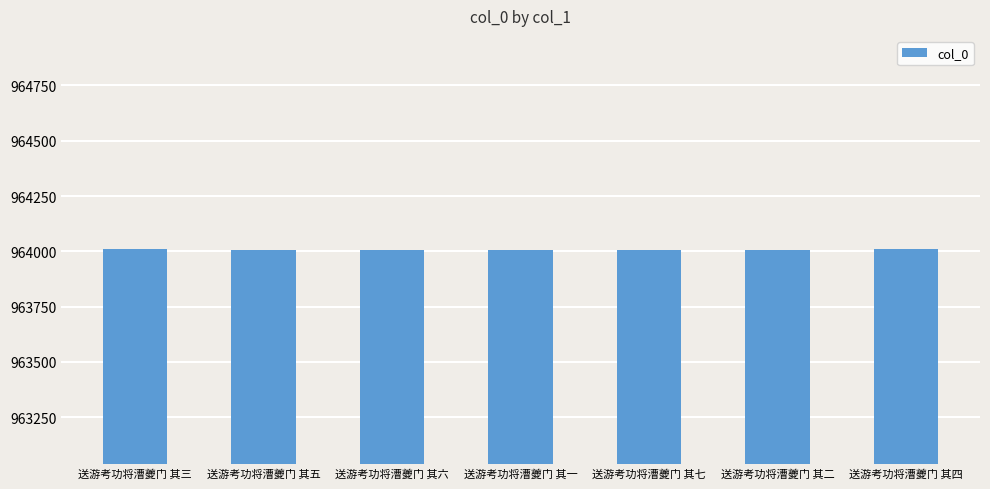

What is the label of the 3rd bar from the left?

送游考功将漕夔门 其六